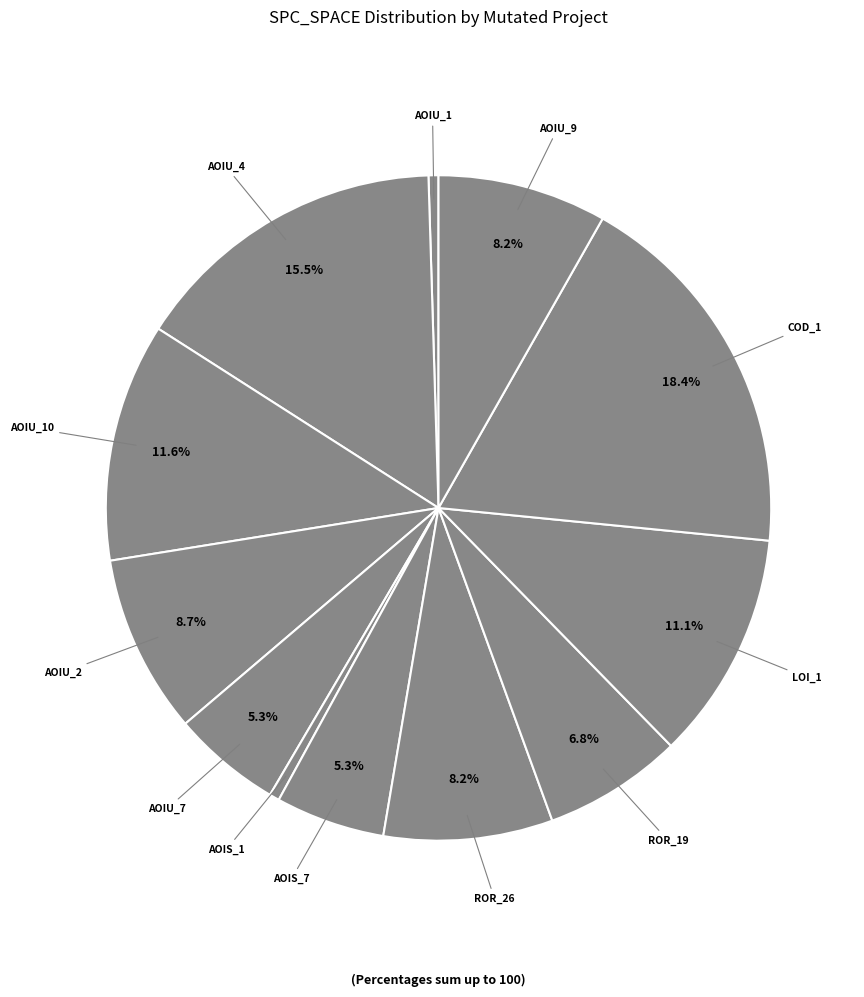

How many segments does this pie chart have?

12